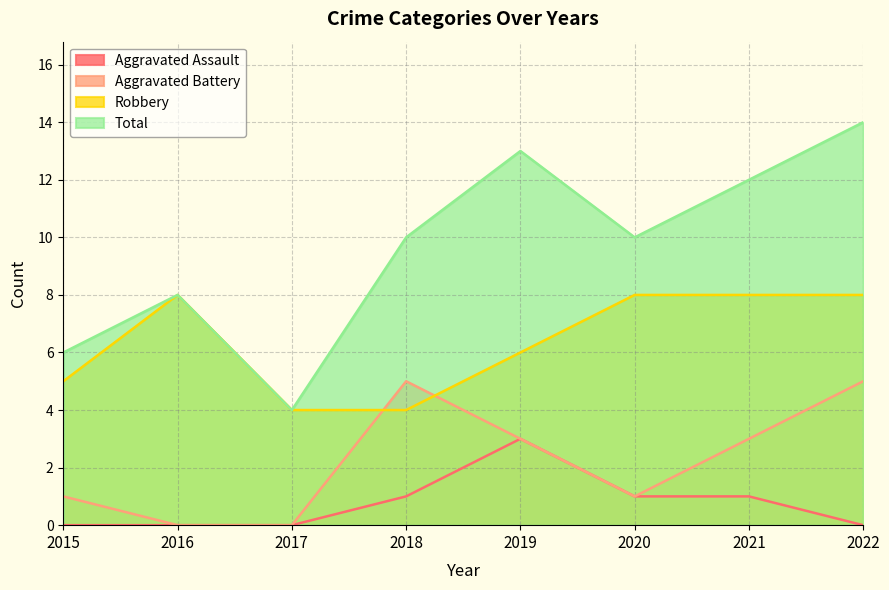

True or false: Aggravated Assault and Total cross at least once.

False